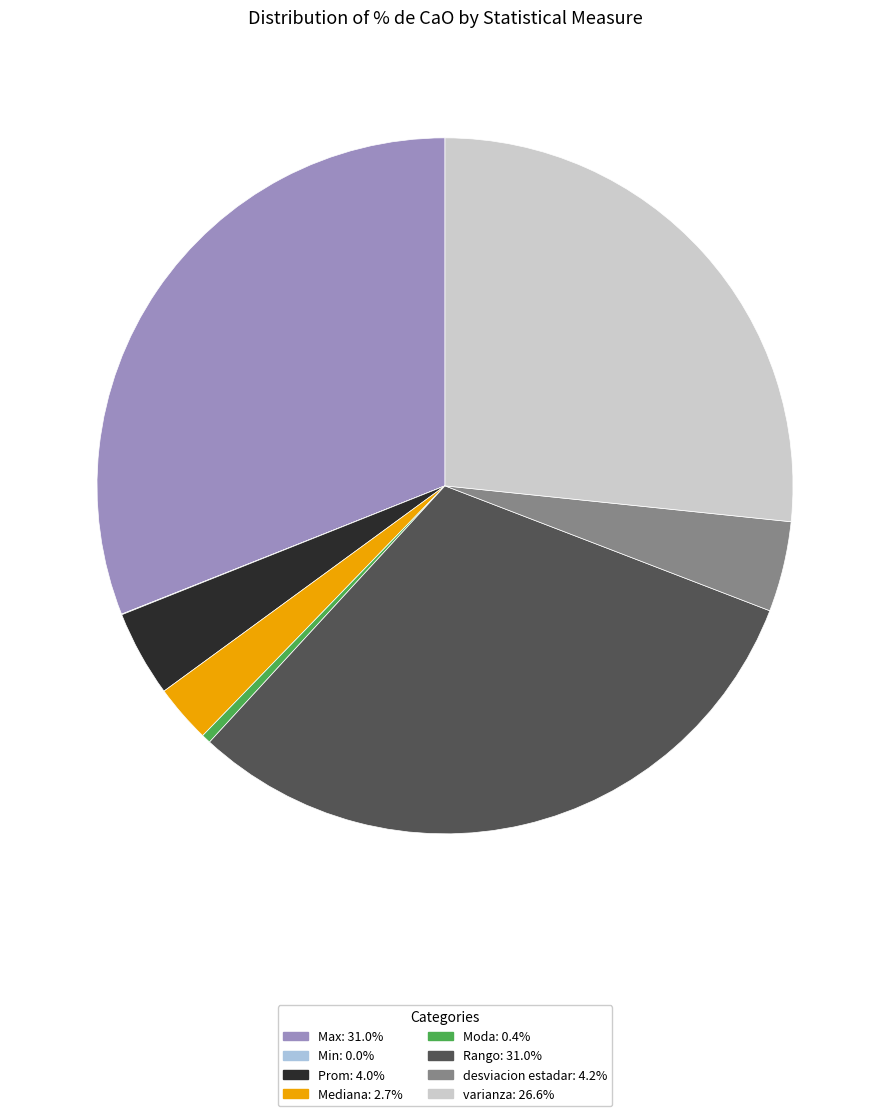

Do desviacion estadar and Rango together represent more than half of the pie?

No